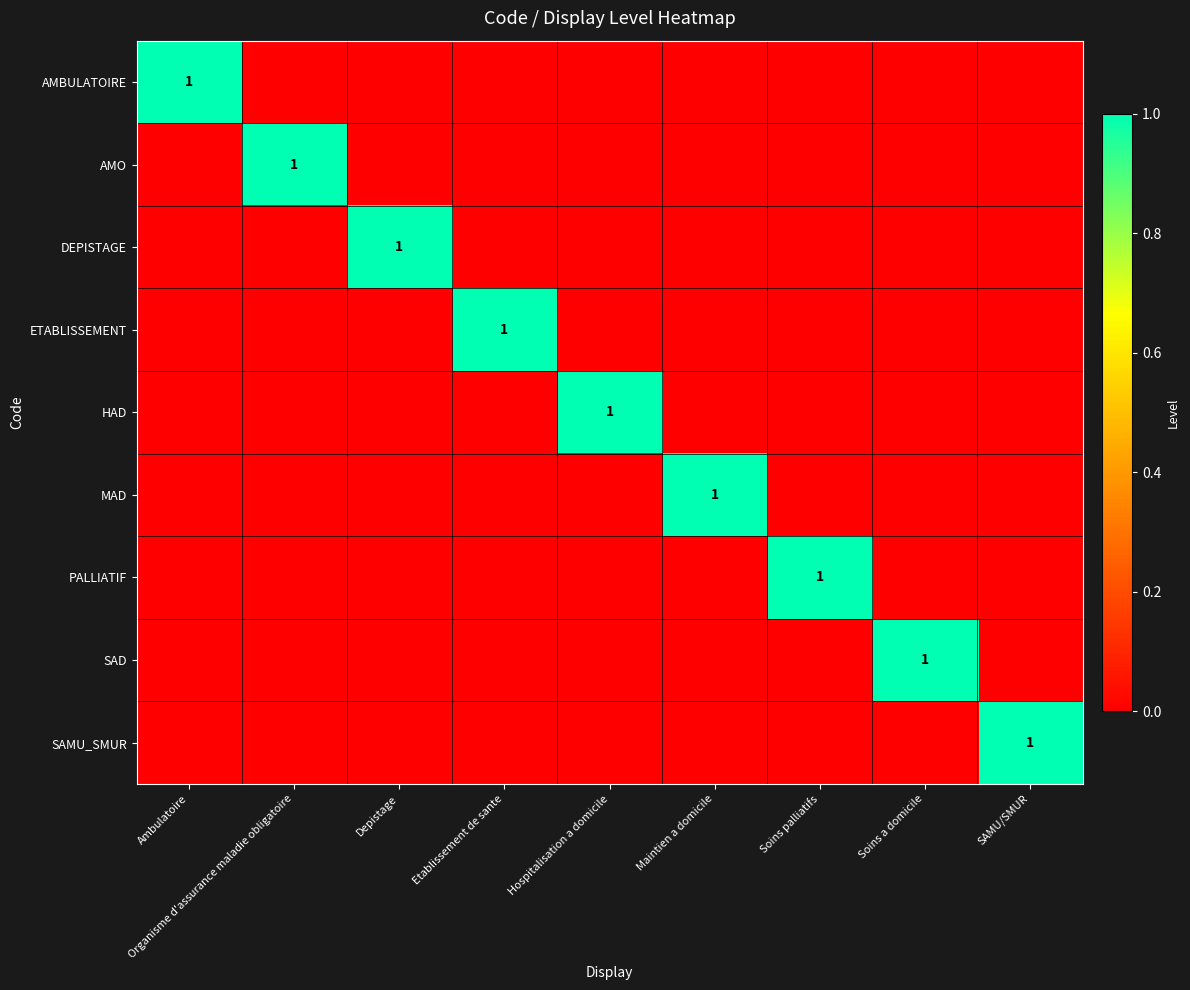

Is it true that AMO equals 1 at Organisme d'assurance maladie obligatoire?

True